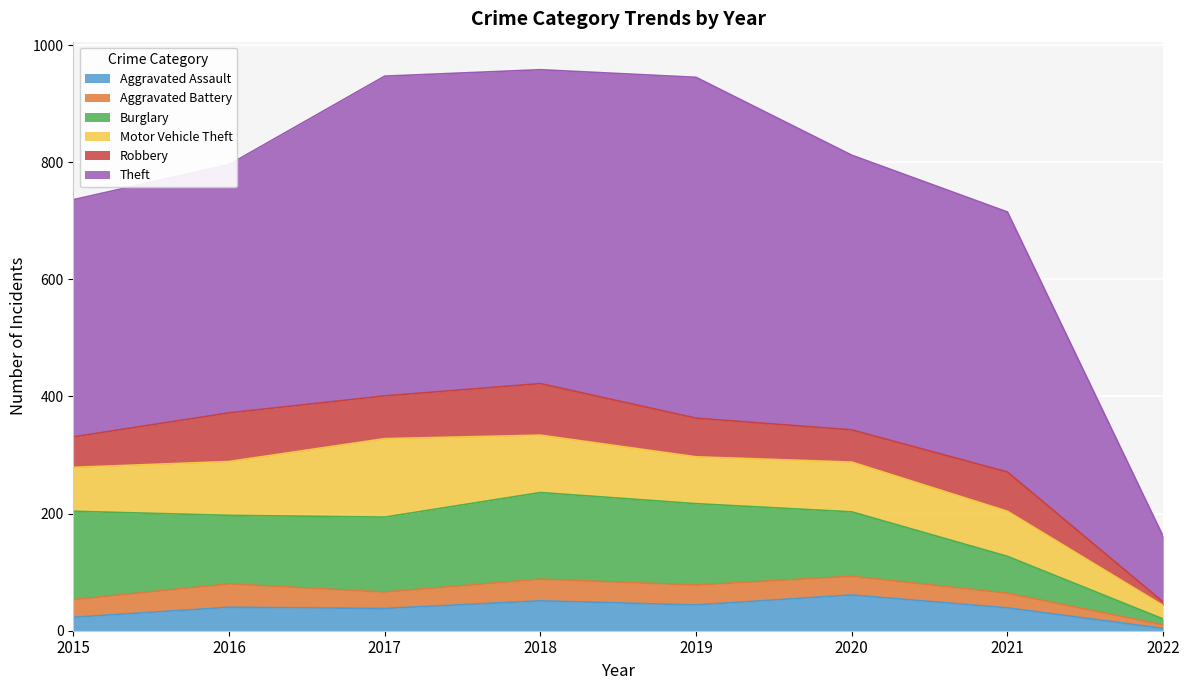

Which series changed the most between 2021 and 2022?

Theft